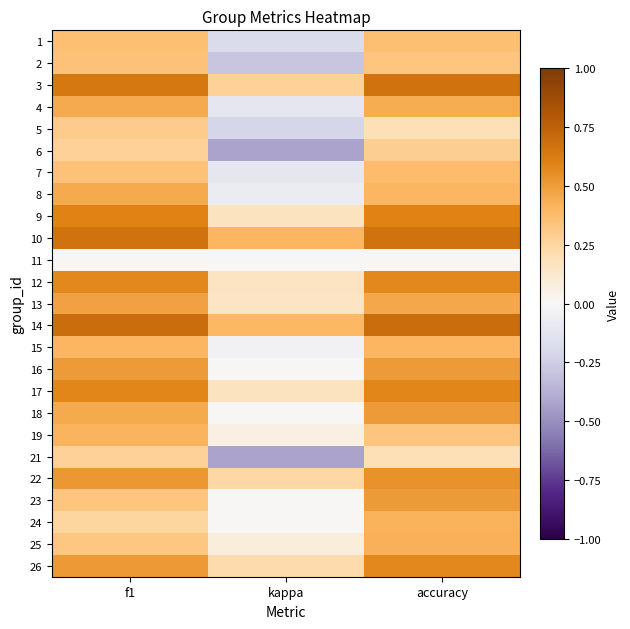

Reading left to right, transcribe all the data shown in this chart.

1: f1=0.4	kappa=-0.2	accuracy=0.4
2: f1=0.3	kappa=-0.3	accuracy=0.3
3: f1=0.6	kappa=0.3	accuracy=0.7
4: f1=0.5	kappa=-0.1	accuracy=0.4
5: f1=0.3	kappa=-0.2	accuracy=0.2
6: f1=0.3	kappa=-0.4	accuracy=0.3
7: f1=0.3	kappa=-0.1	accuracy=0.4
8: f1=0.5	kappa=-0.1	accuracy=0.4
9: f1=0.6	kappa=0.2	accuracy=0.6
10: f1=0.7	kappa=0.4	accuracy=0.7
11: f1=0.0	kappa=0.0	accuracy=0.0
12: f1=0.6	kappa=0.2	accuracy=0.6
13: f1=0.5	kappa=0.2	accuracy=0.5
14: f1=0.7	kappa=0.4	accuracy=0.7
15: f1=0.4	kappa=-0.0	accuracy=0.4
16: f1=0.5	kappa=0.0	accuracy=0.5
17: f1=0.6	kappa=0.2	accuracy=0.6
18: f1=0.5	kappa=0.0	accuracy=0.5
19: f1=0.4	kappa=0.1	accuracy=0.3
21: f1=0.3	kappa=-0.4	accuracy=0.2
22: f1=0.5	kappa=0.2	accuracy=0.5
23: f1=0.3	kappa=0.0	accuracy=0.5
24: f1=0.2	kappa=0.0	accuracy=0.4
25: f1=0.3	kappa=0.1	accuracy=0.4
26: f1=0.5	kappa=0.2	accuracy=0.6